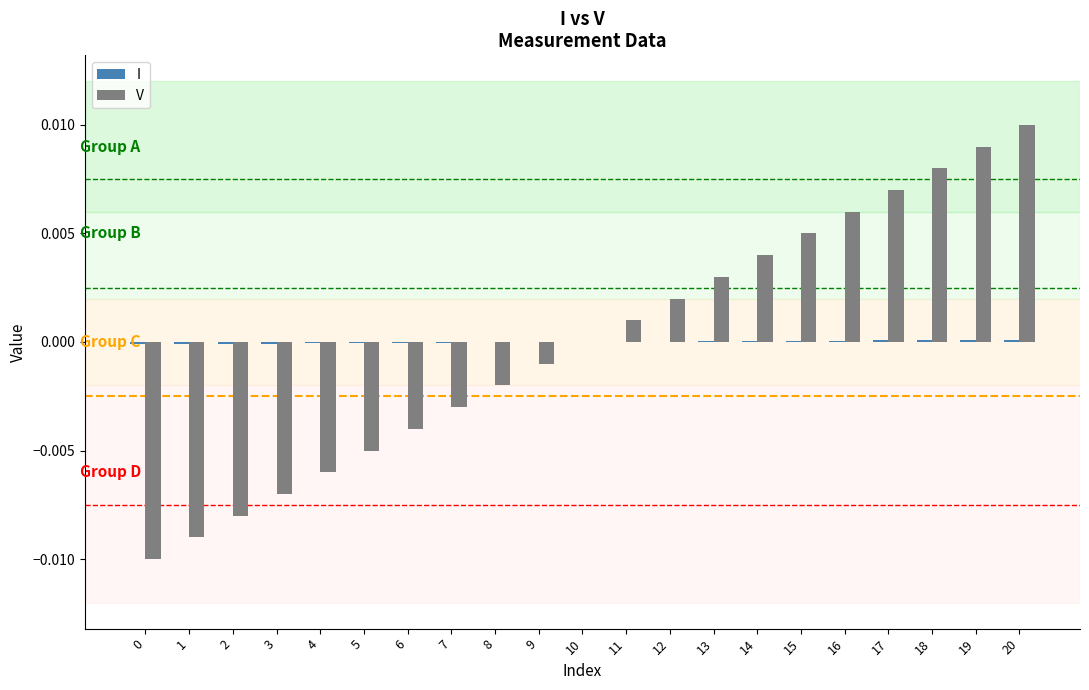

Between 17 and 20, which series saw the biggest shift?

V